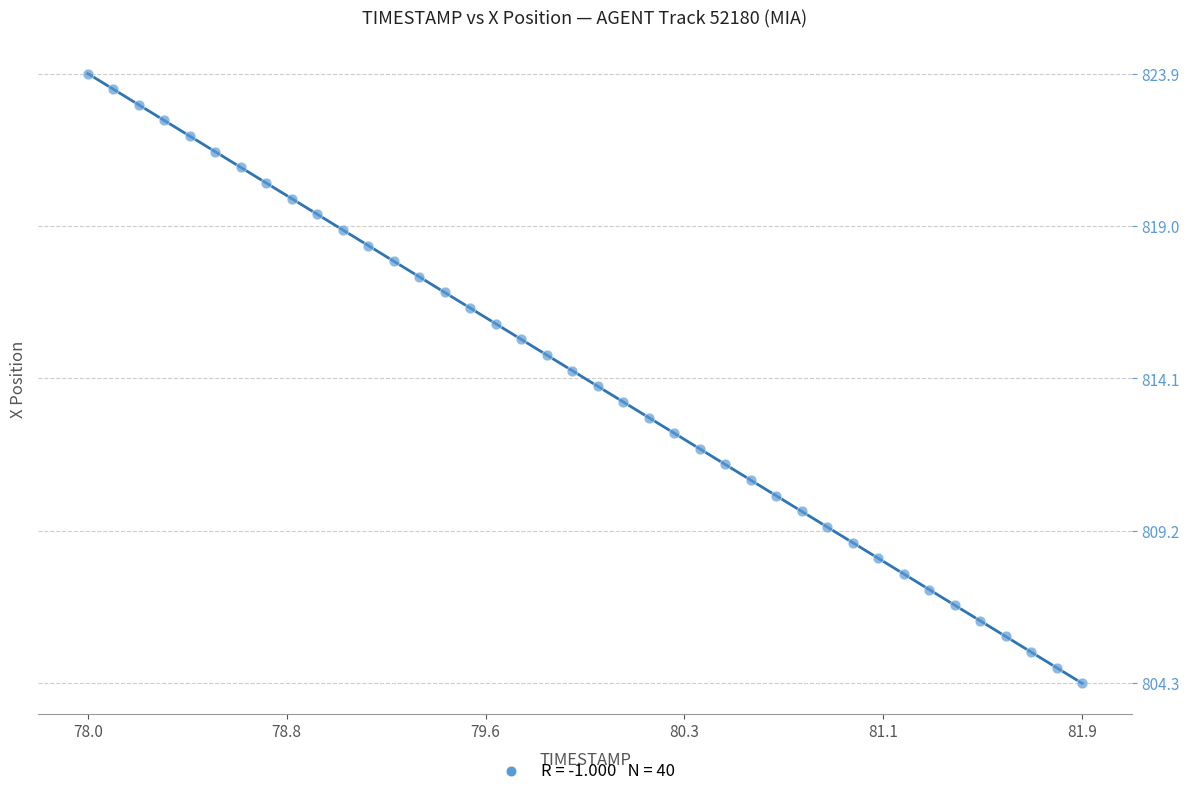

What is the range of Y values (max minus min)?

19.7